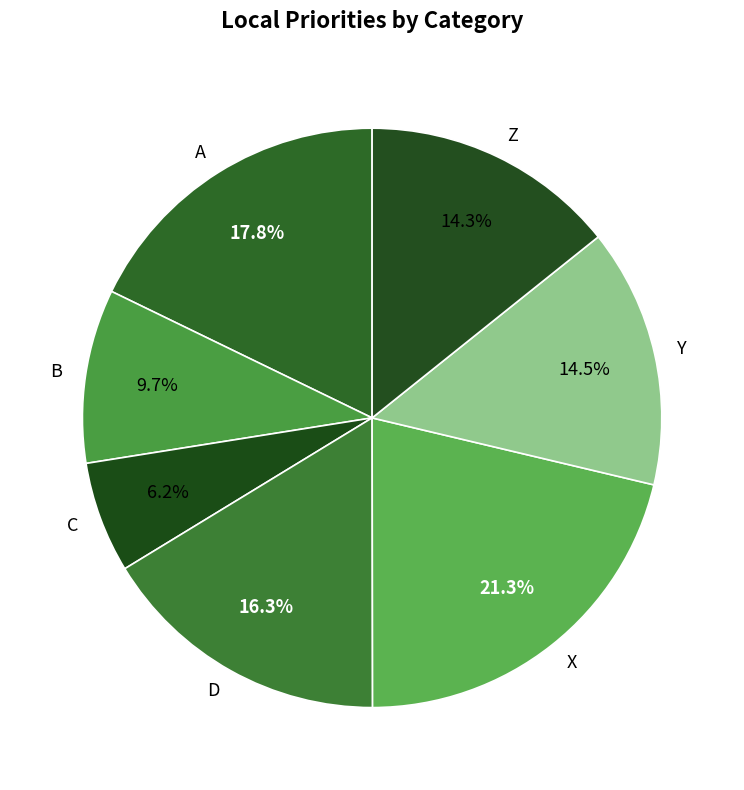

Between D and B, which is larger?

D